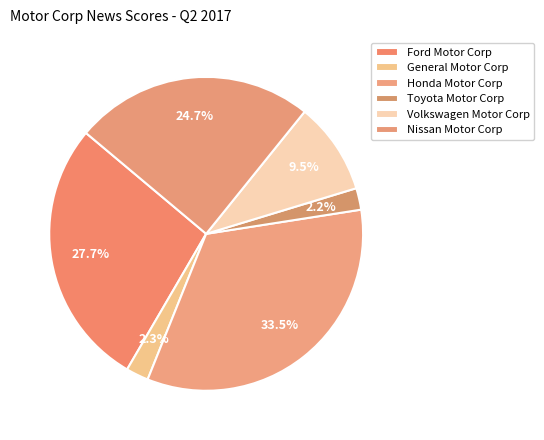

Does General Motor Corp account for over 50% of the chart?

No